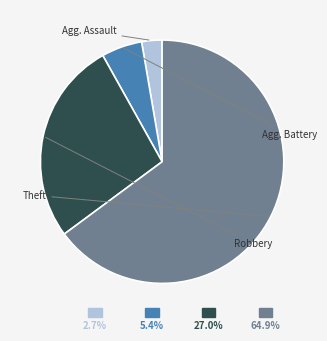

Is there a majority slice in this chart?

Yes